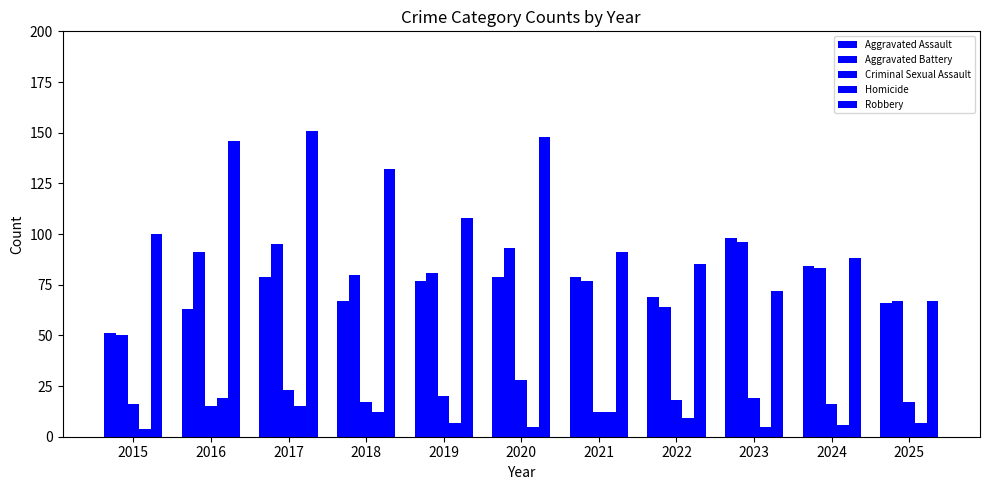

Between 2021 and 2024, which series saw the biggest shift?

Aggravated Battery